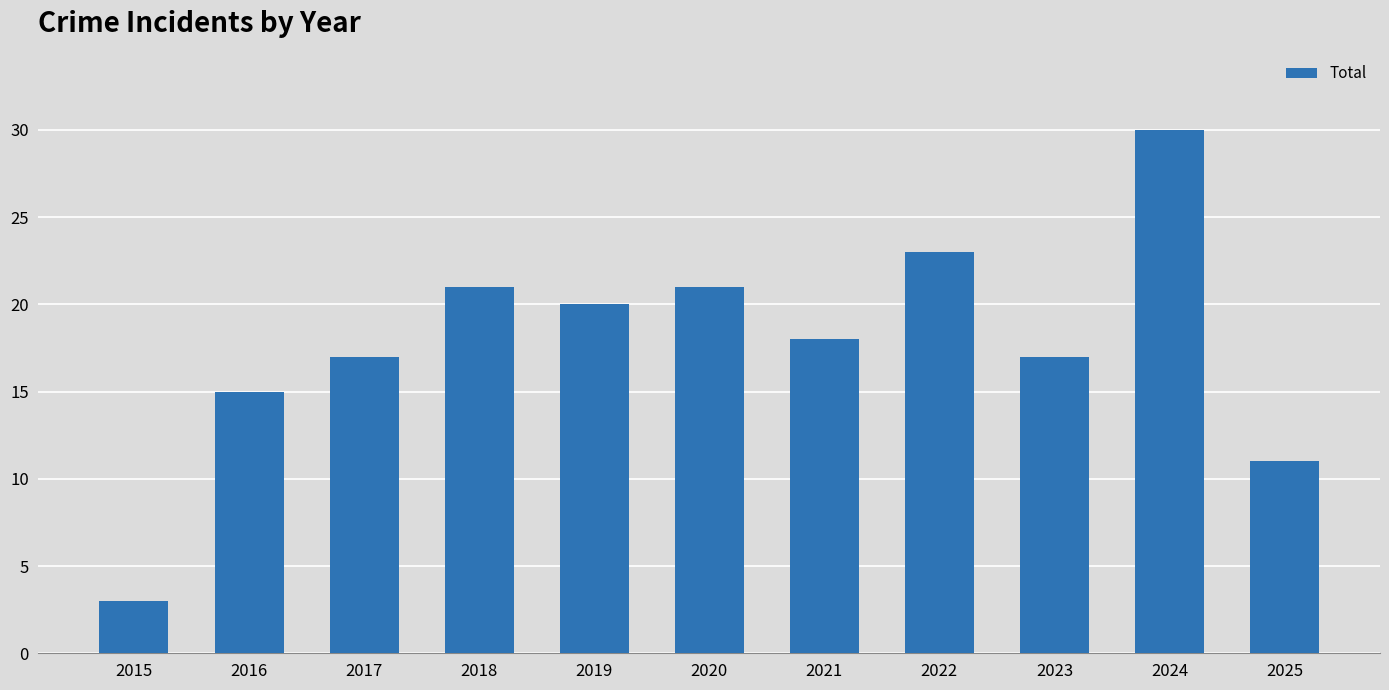

The chart shows a value of 23 at 2022. True or false?

True